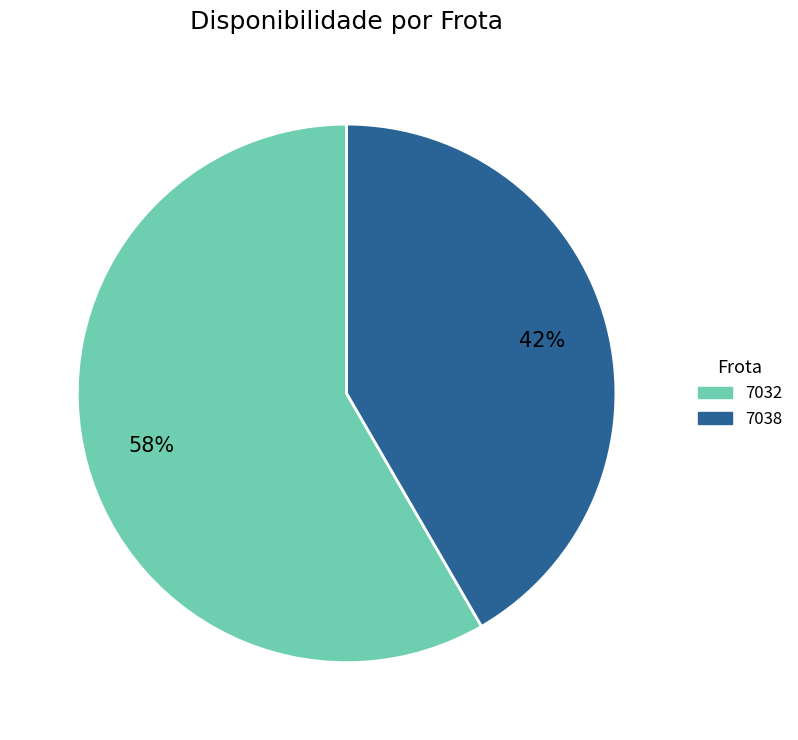

To the nearest percent, what is the combined percentage of 7038 and 7032?

100%